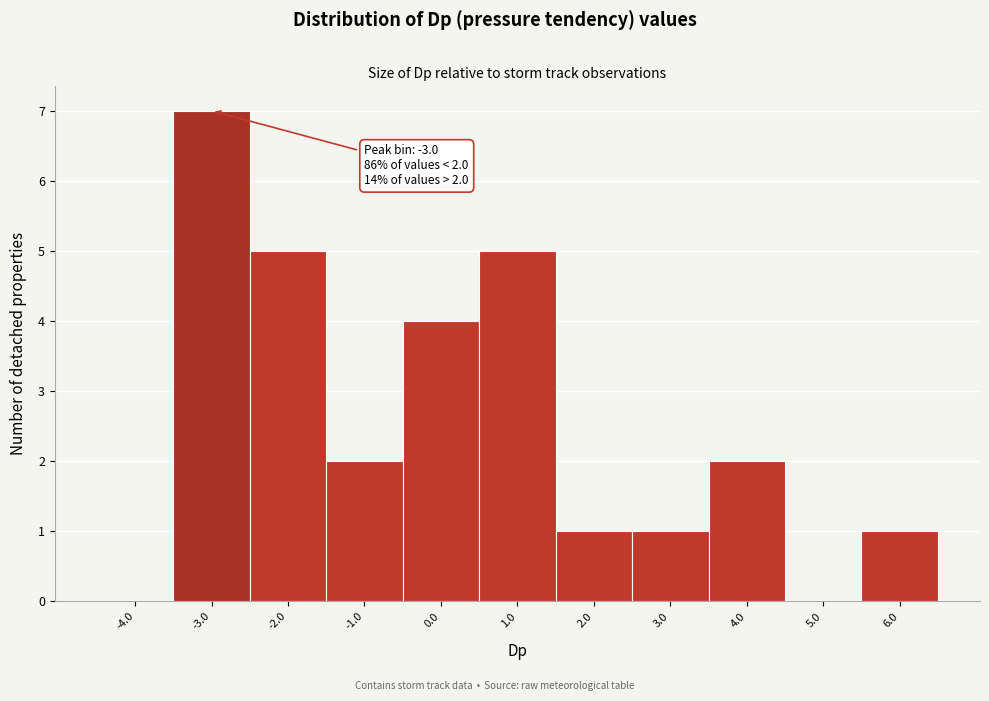

Over which range of the x-axis is the bar tallest?

-3.5 to -2.5